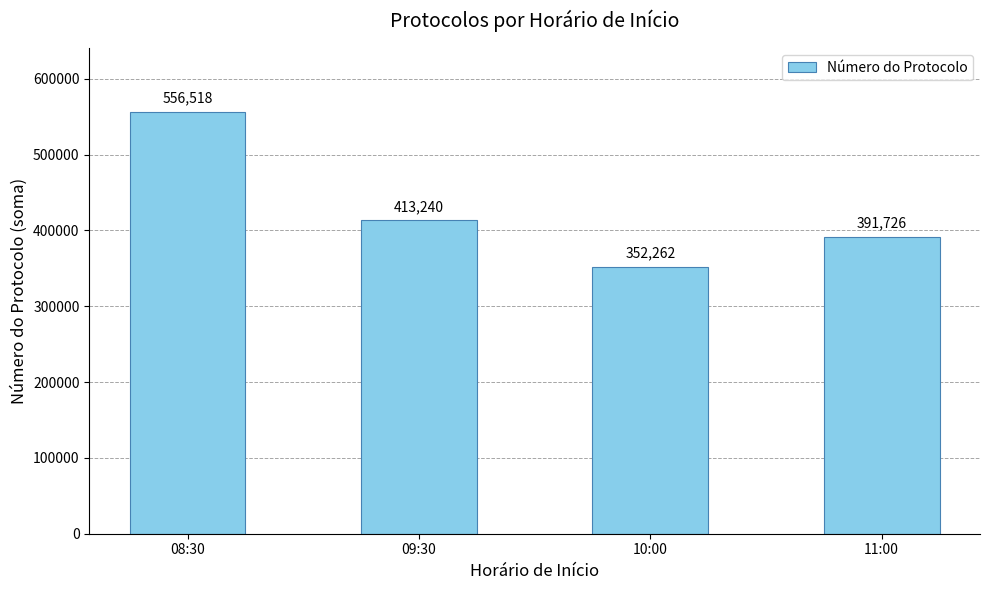

What position from the right is 08:30?

4